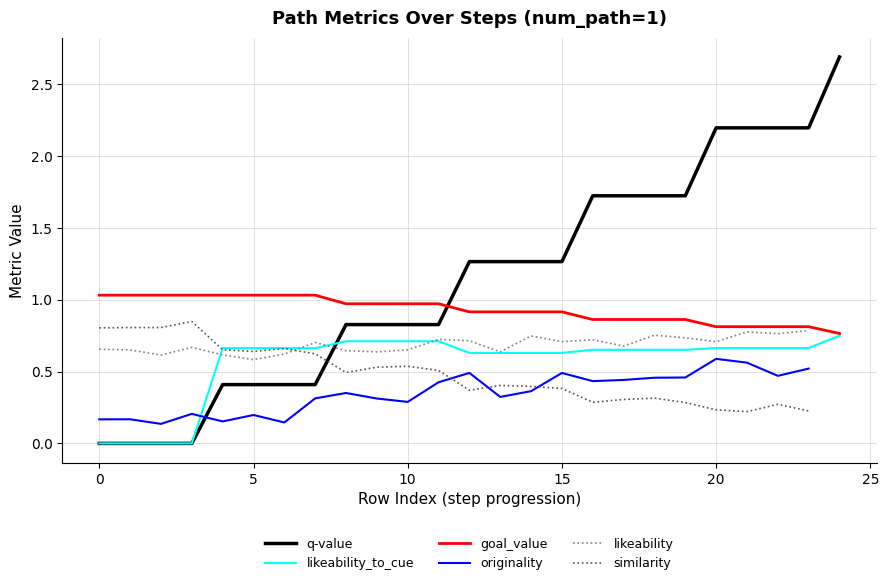

What is the difference between the values at 10 and 1?

0.8